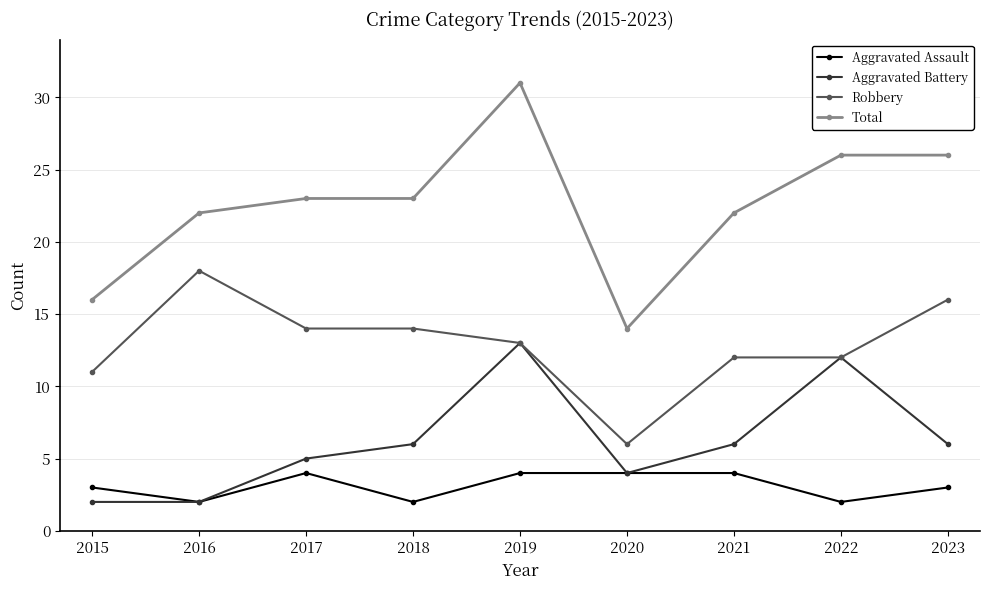

Rank the series by their maximum value, from lowest to highest.

Aggravated Assault, Aggravated Battery, Robbery, Total